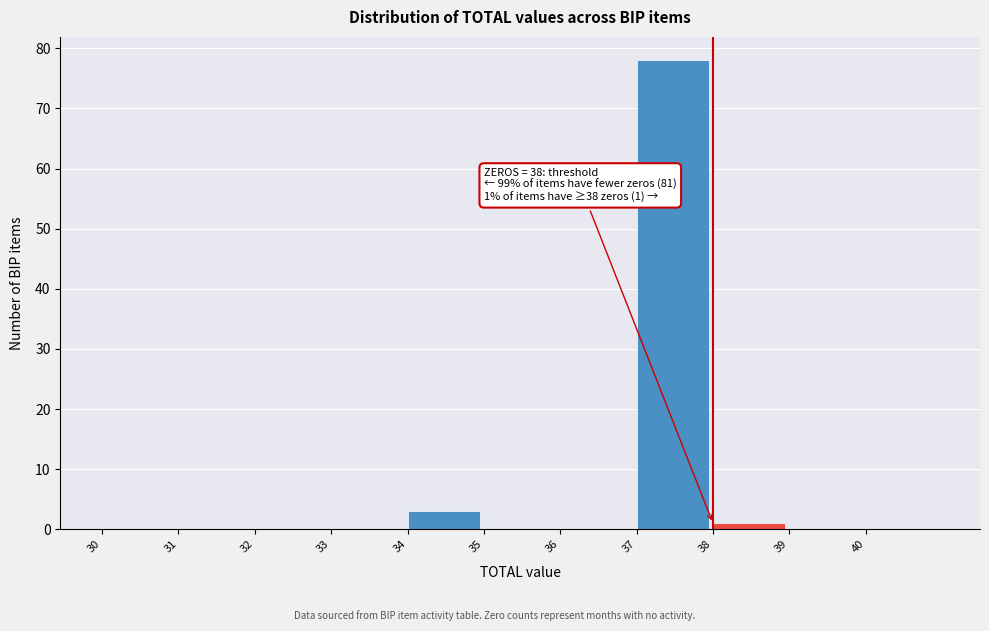

Over which range of the x-axis is the bar tallest?

37 to 38